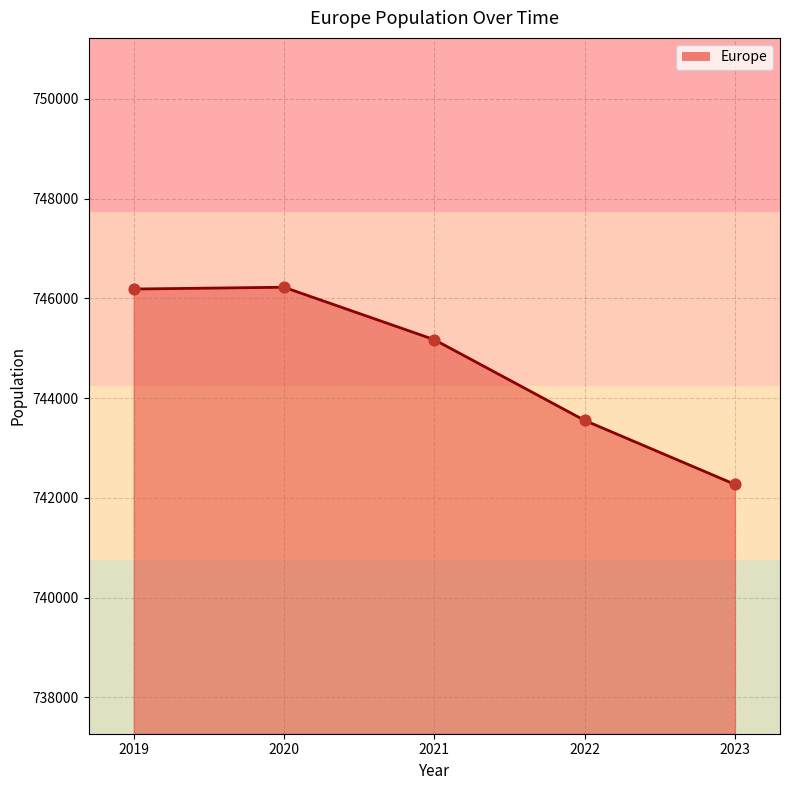

Which has a higher value, 2021 or 2023?

2021